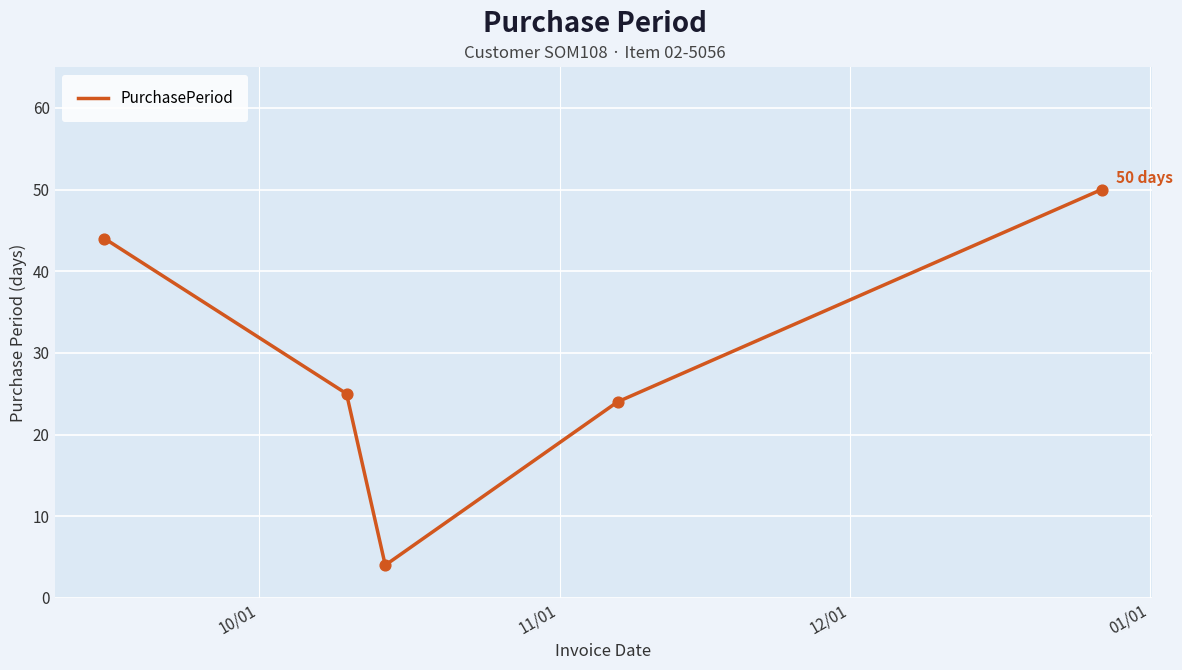

What is the smallest value displayed?

4